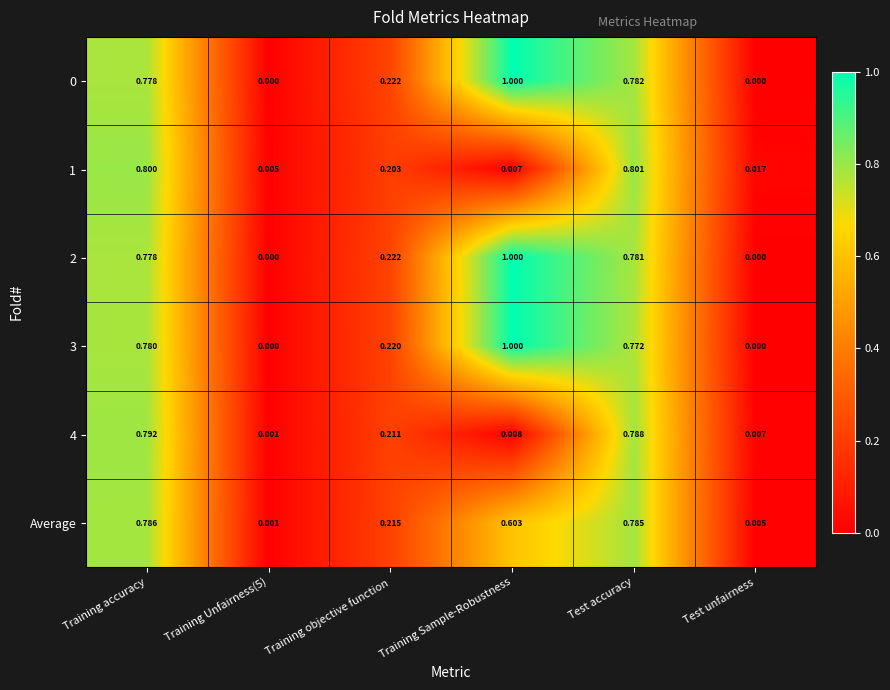

Is the value of 3 at Test unfairness greater than the value of 0 at Test accuracy?

No